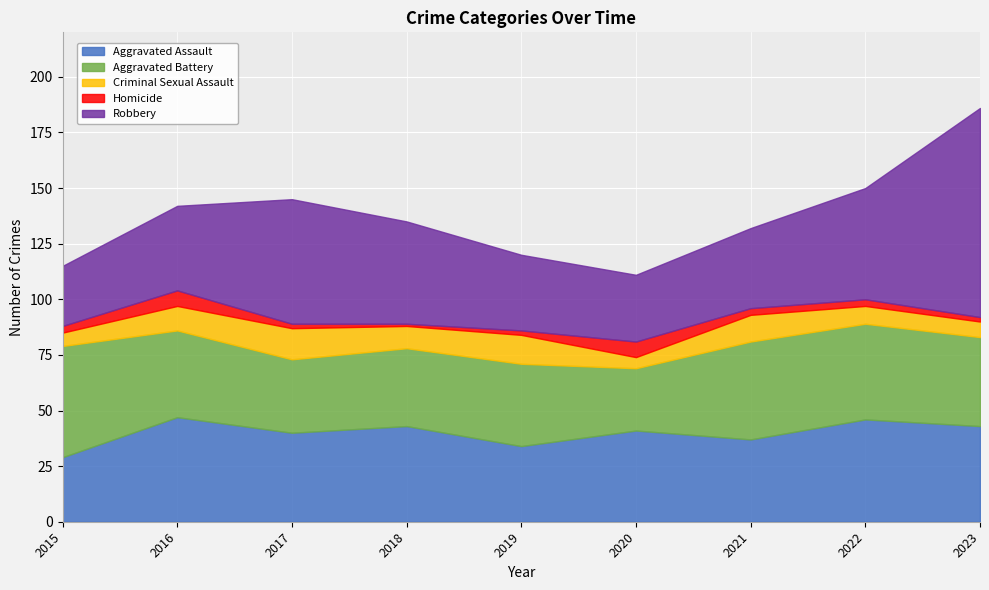

Reading left to right, extract all data points from this chart.

Aggravated Assault: 29	47	40	43	34	41	37	46	43
Aggravated Battery: 50	39	33	35	37	28	44	43	40
Criminal Sexual Assault: 6	11	14	10	13	5	12	8	7
Homicide: 3	7	2	1	2	7	3	3	2
Robbery: 27	38	56	46	34	30	36	50	94